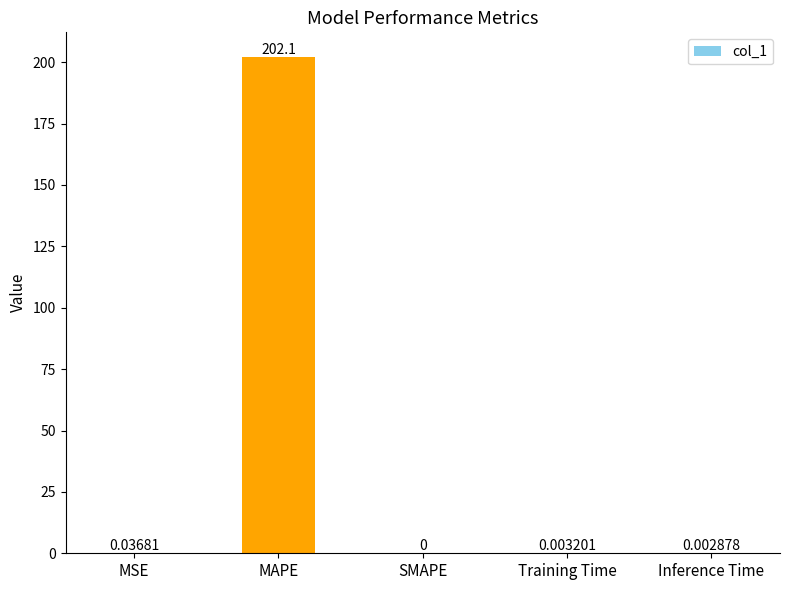

What is the sum of the values at MSE and MAPE?

202.1